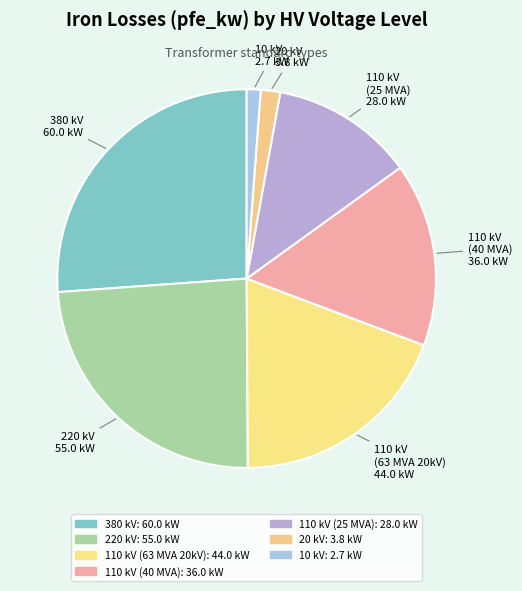

What is the largest slice in the pie chart?

380 kV